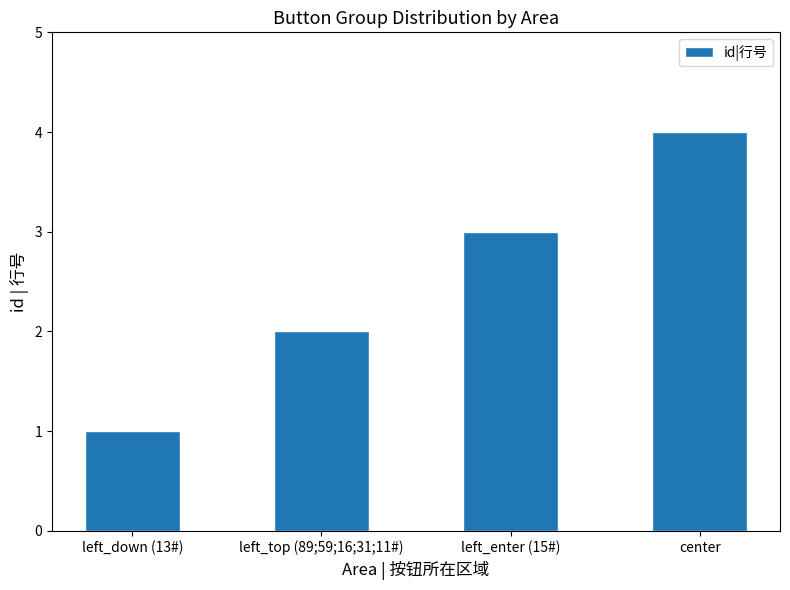

What is the label of the 1st bar from the left?

left_down (13#)